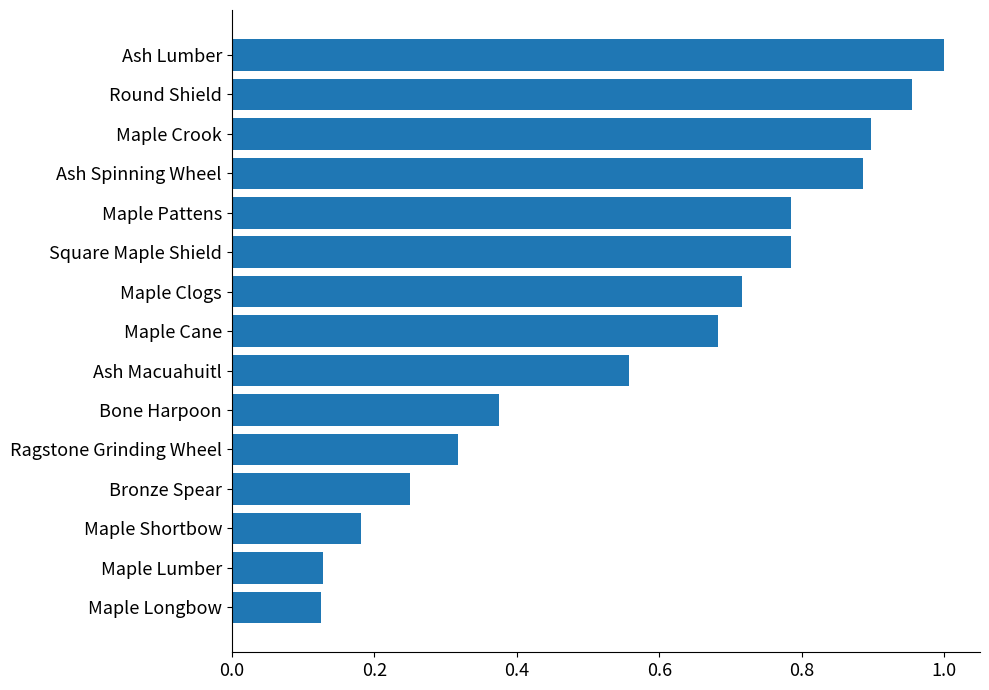

What is the sum of all values?

8.6